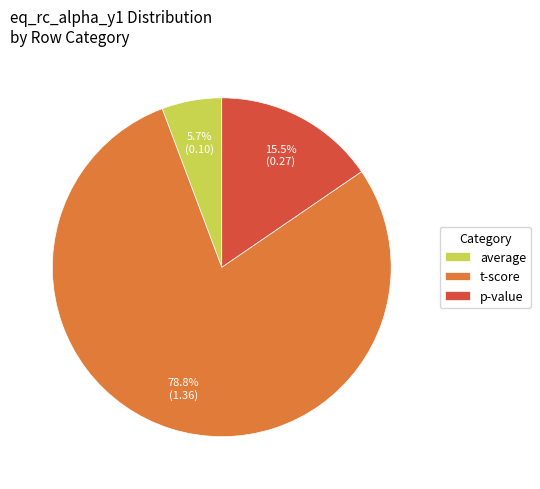

To the nearest percent, what is the difference between the p-value and average slice percentages?

10%